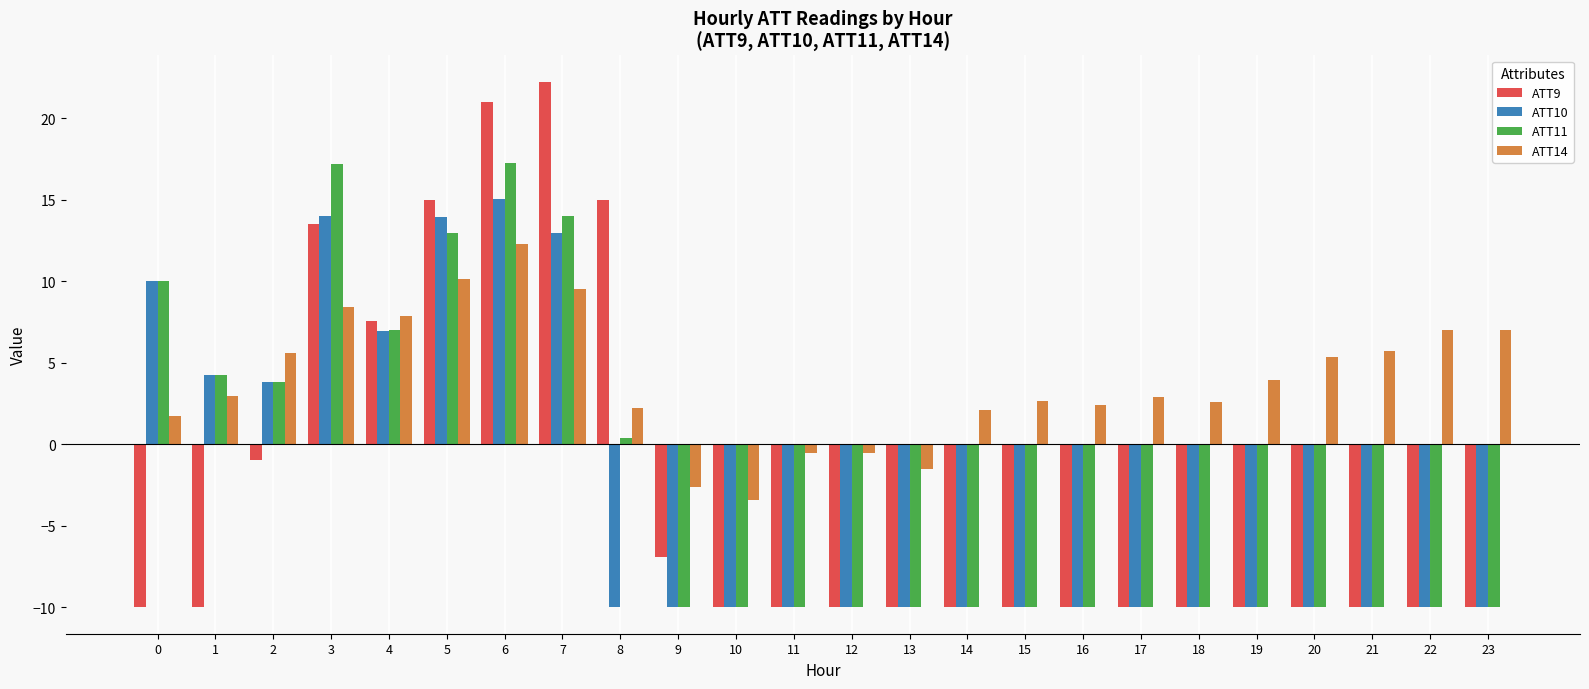

At which label does ATT9 reach its peak?

7